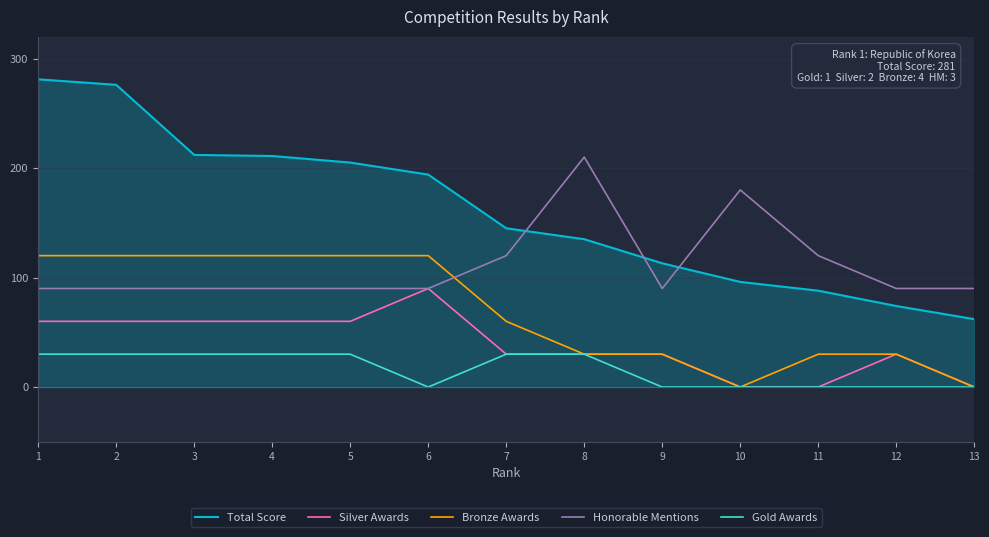

The Bronze Awards series shows 120 at 3. True or false?

True